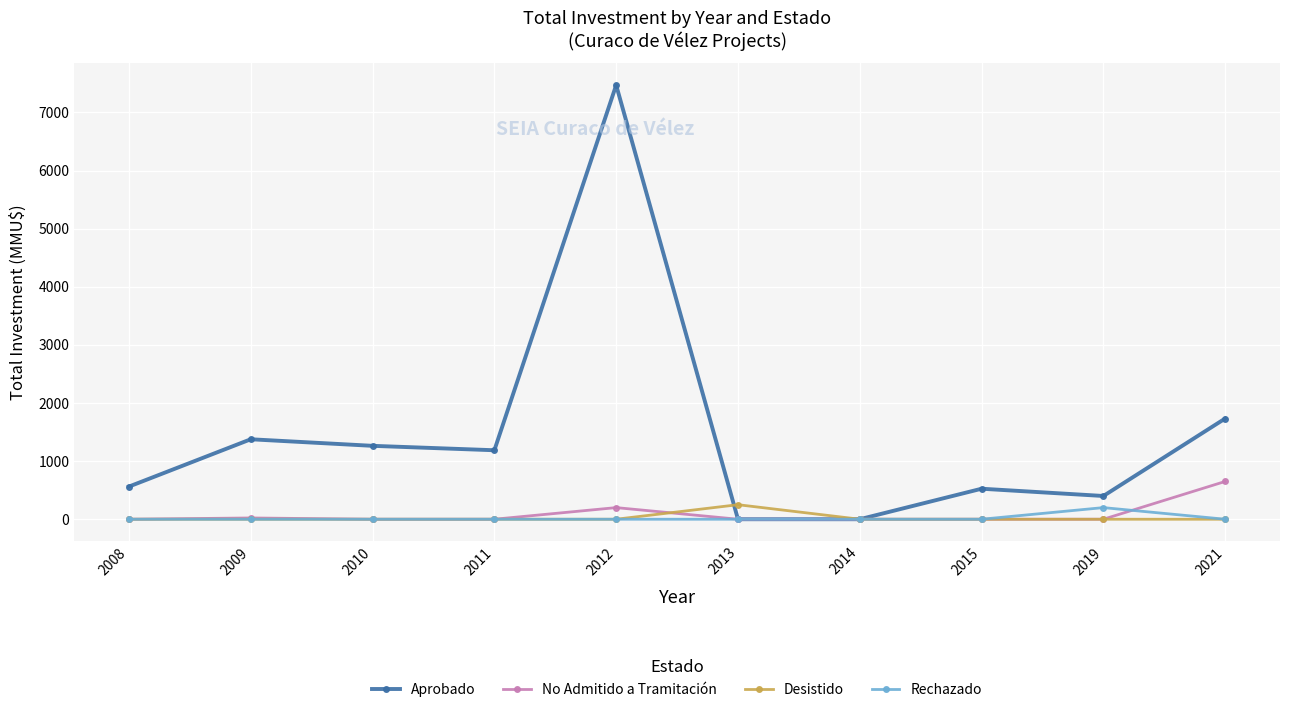

Count the number of data series in this chart.

4